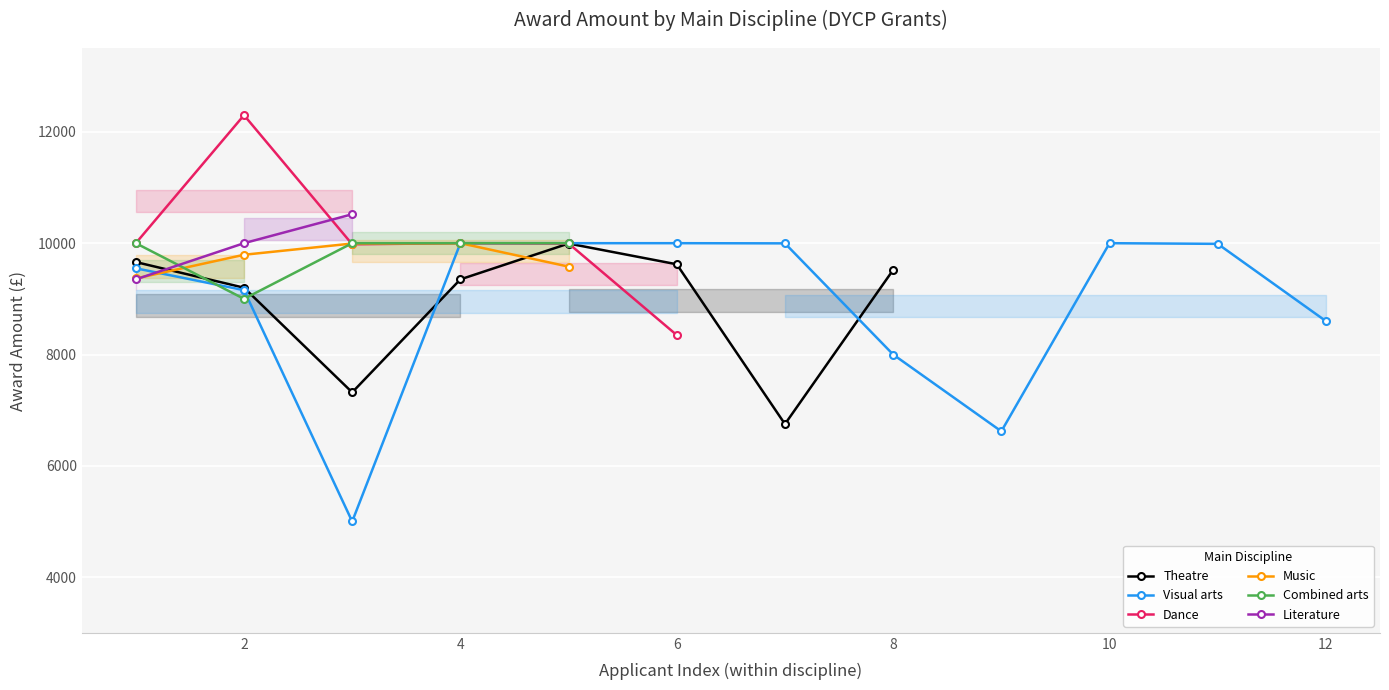

What is the maximum value for Combined arts?

10000